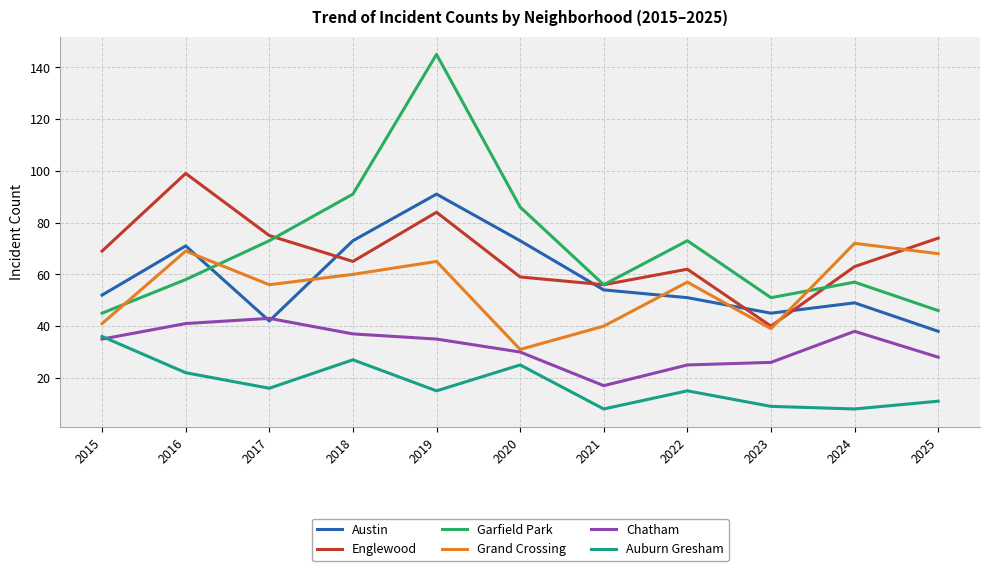

Which label corresponds to the largest value in the chart?

2019